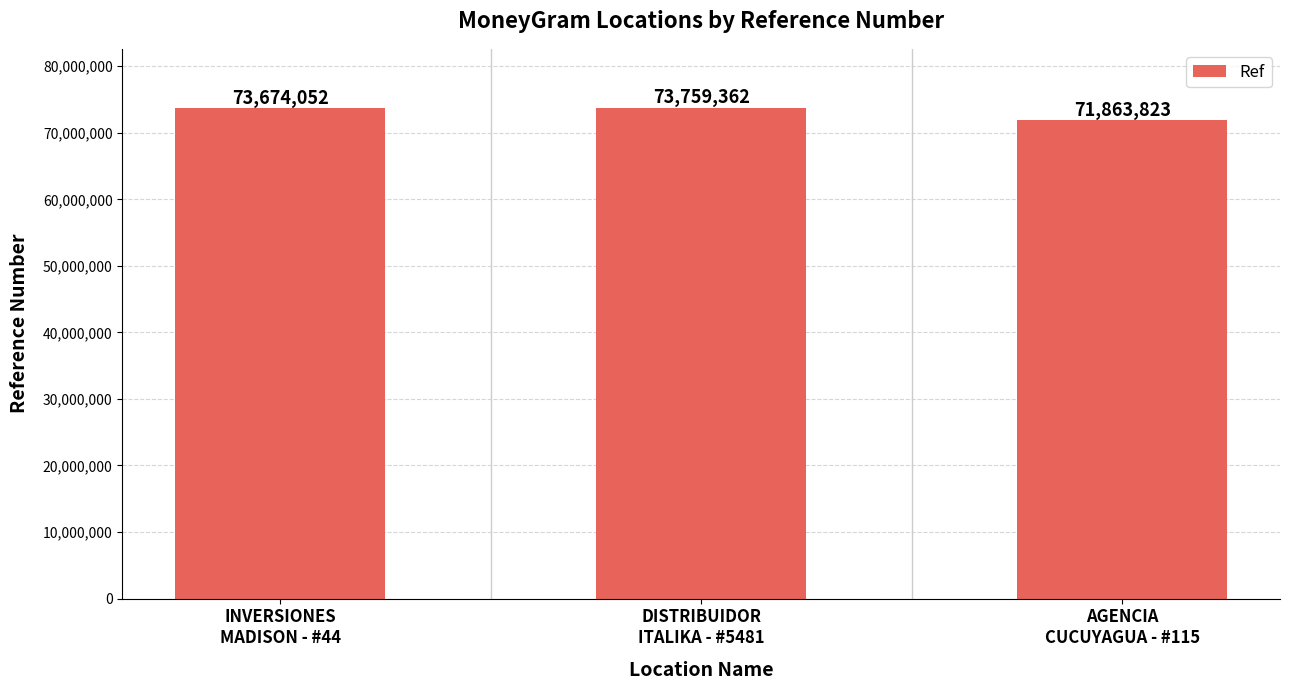

What is the average value?

73099079